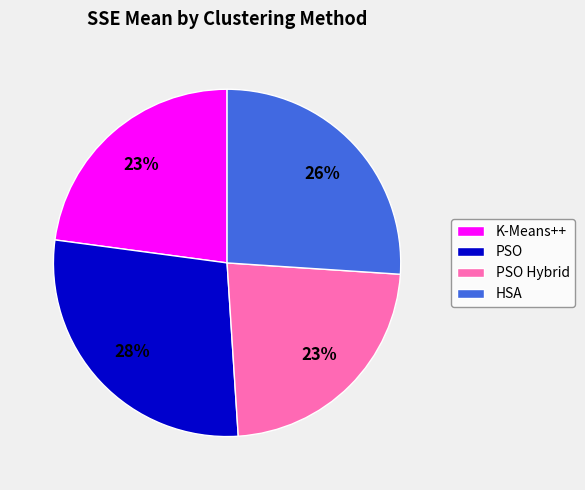

Combined, do HSA and PSO Hybrid account for over 50%?

No